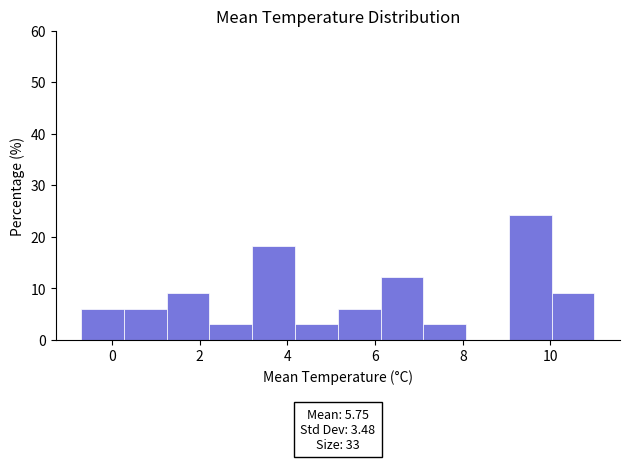

Which range on the x-axis has the tallest bar?

9.0 to 10.0